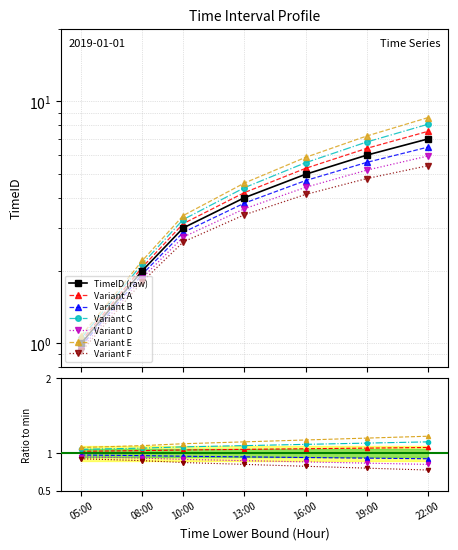

What is the label of the 3rd point from the right?

16:00